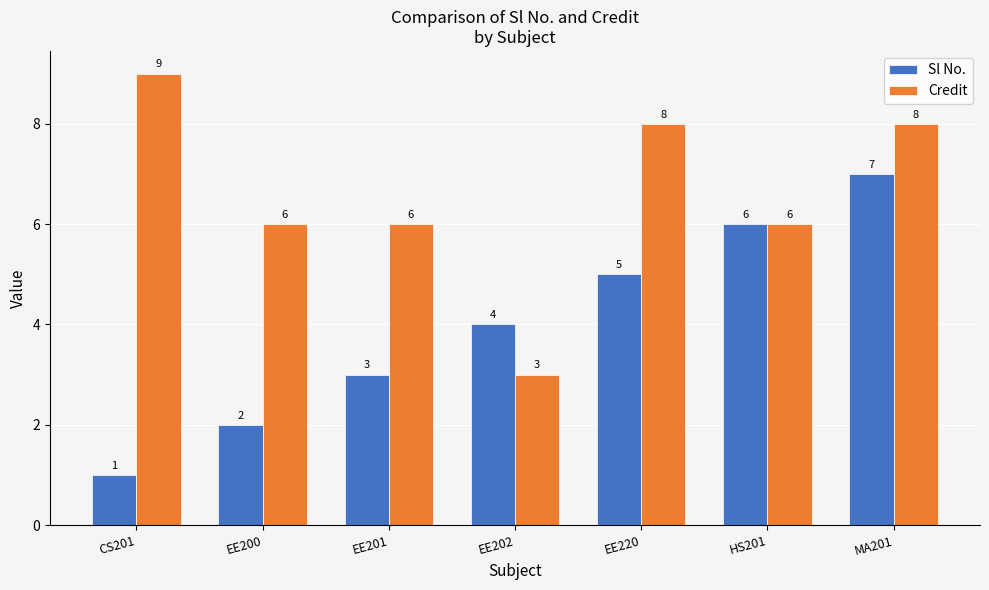

Count the number of categories in the chart.

7